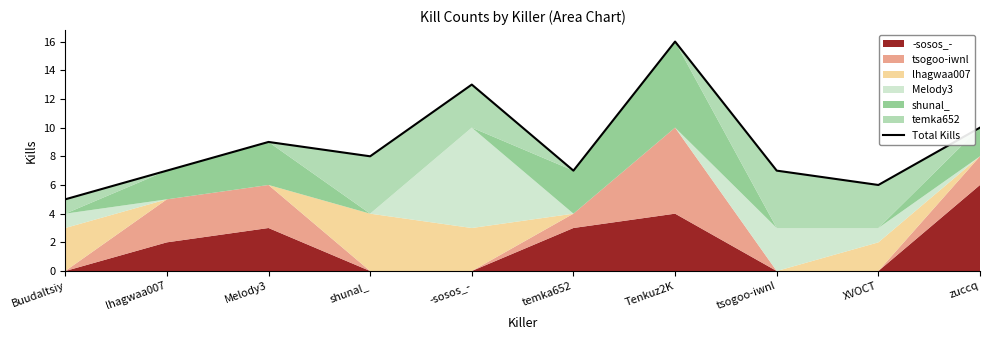

What is the sum of the values at Melody3 and Tenkuz2K?

25